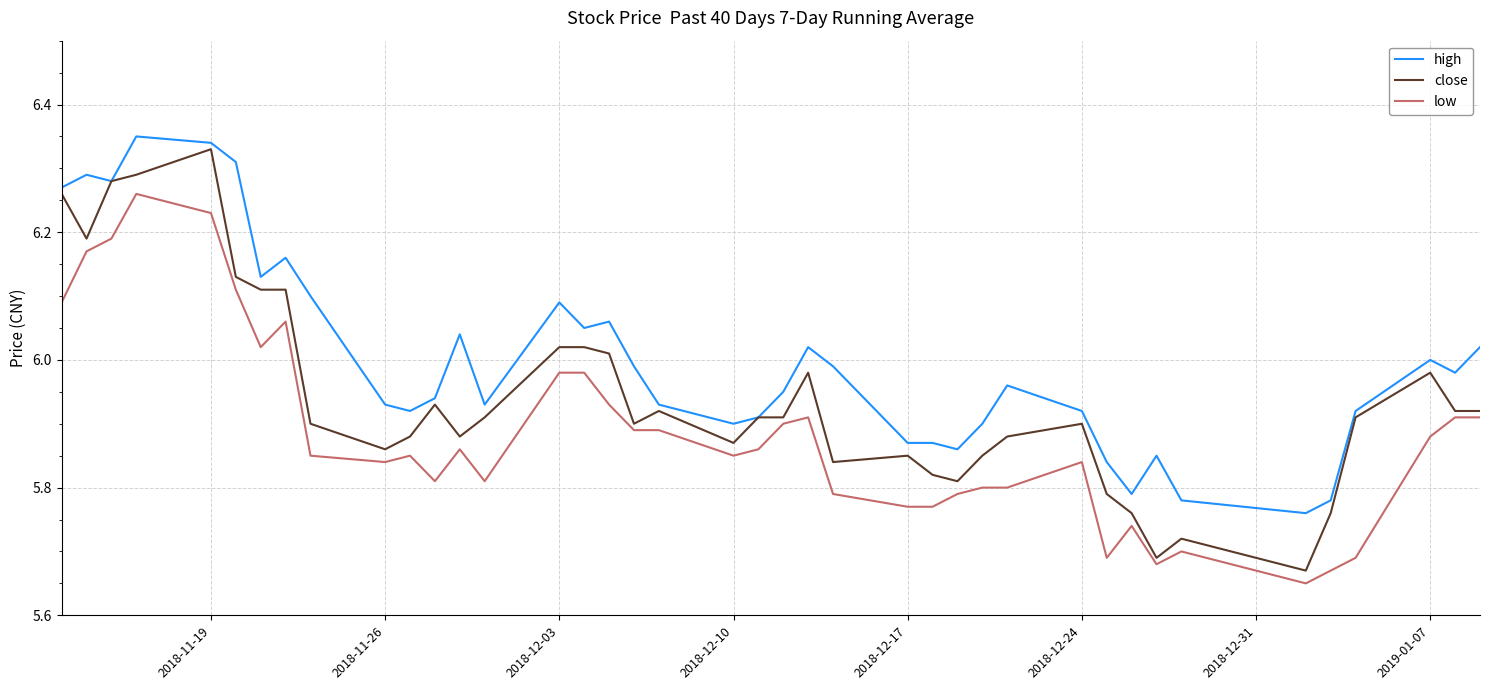

Which series has the widest spread of values?

close